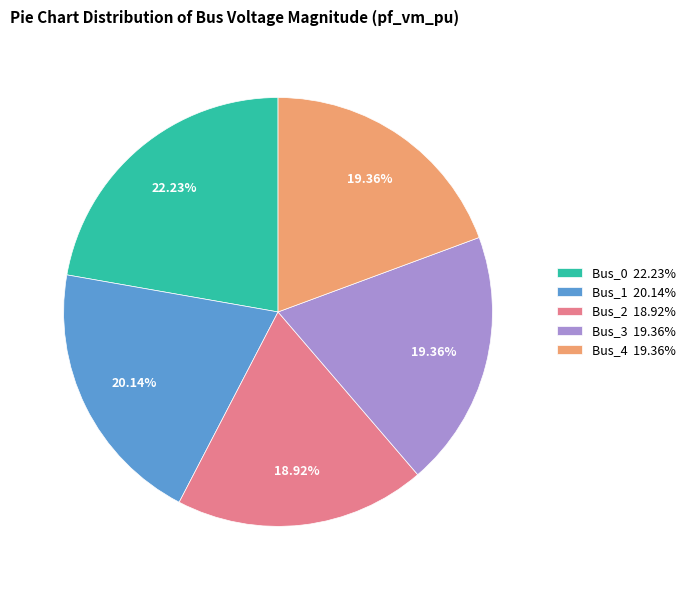

How many slices are in this pie chart?

5